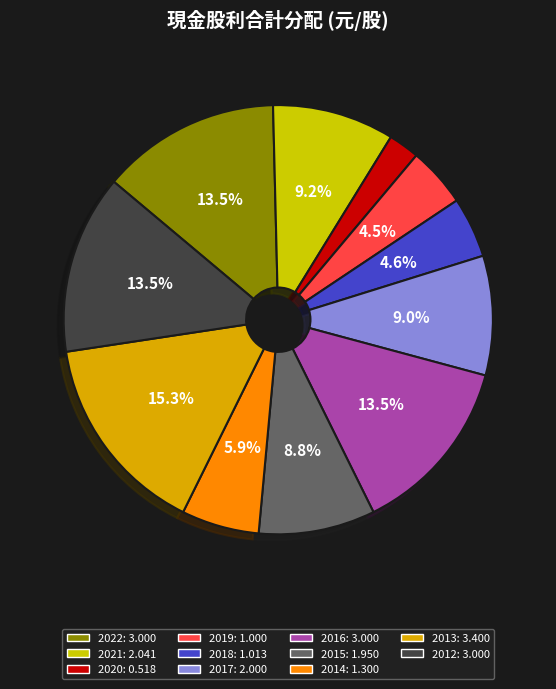

The 2018 slice represents 18% of the pie. True or false?

False